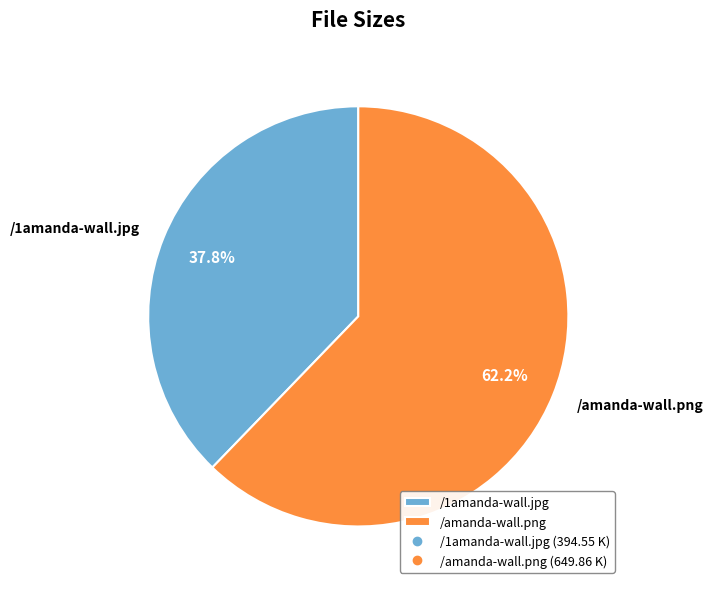

Does /1amanda-wall.jpg represent more than half of the total?

No